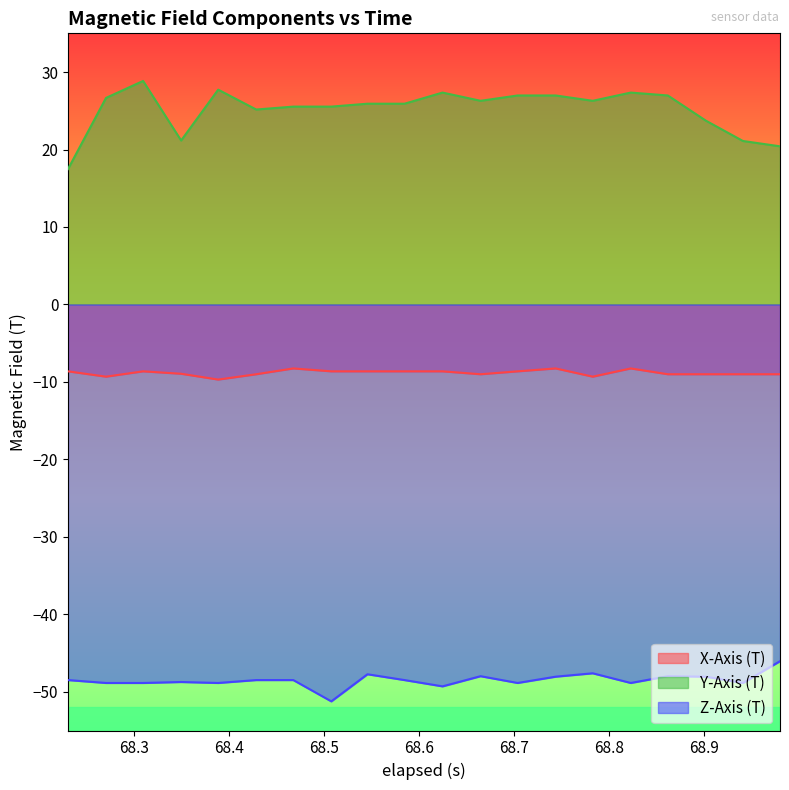

What is the minimum value shown in the chart?

-51.2